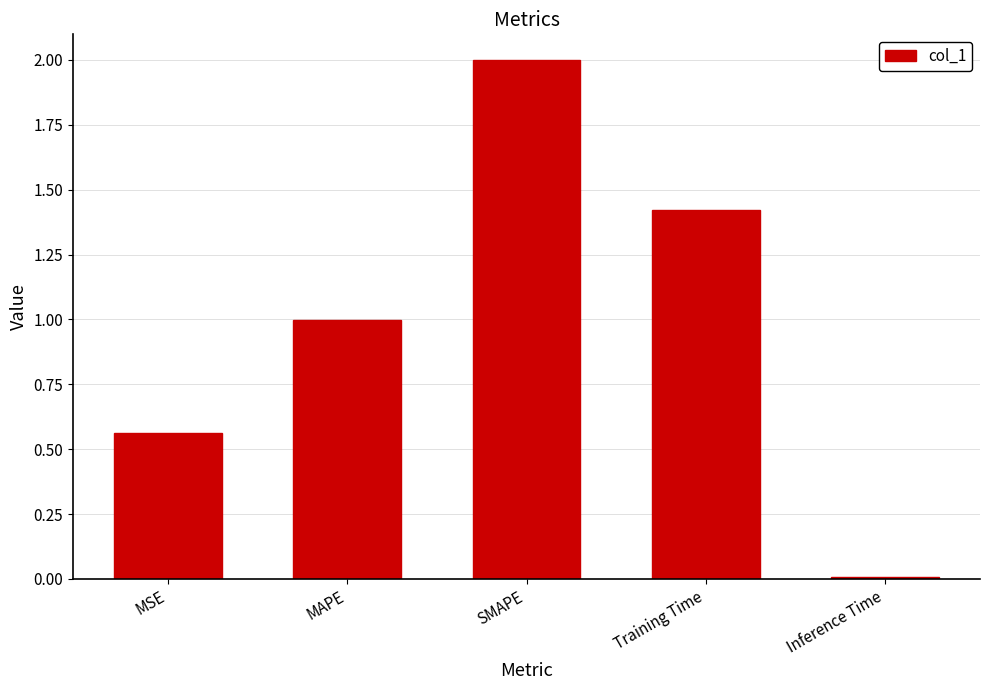

What is the difference between the values at Training Time and MAPE?

0.4